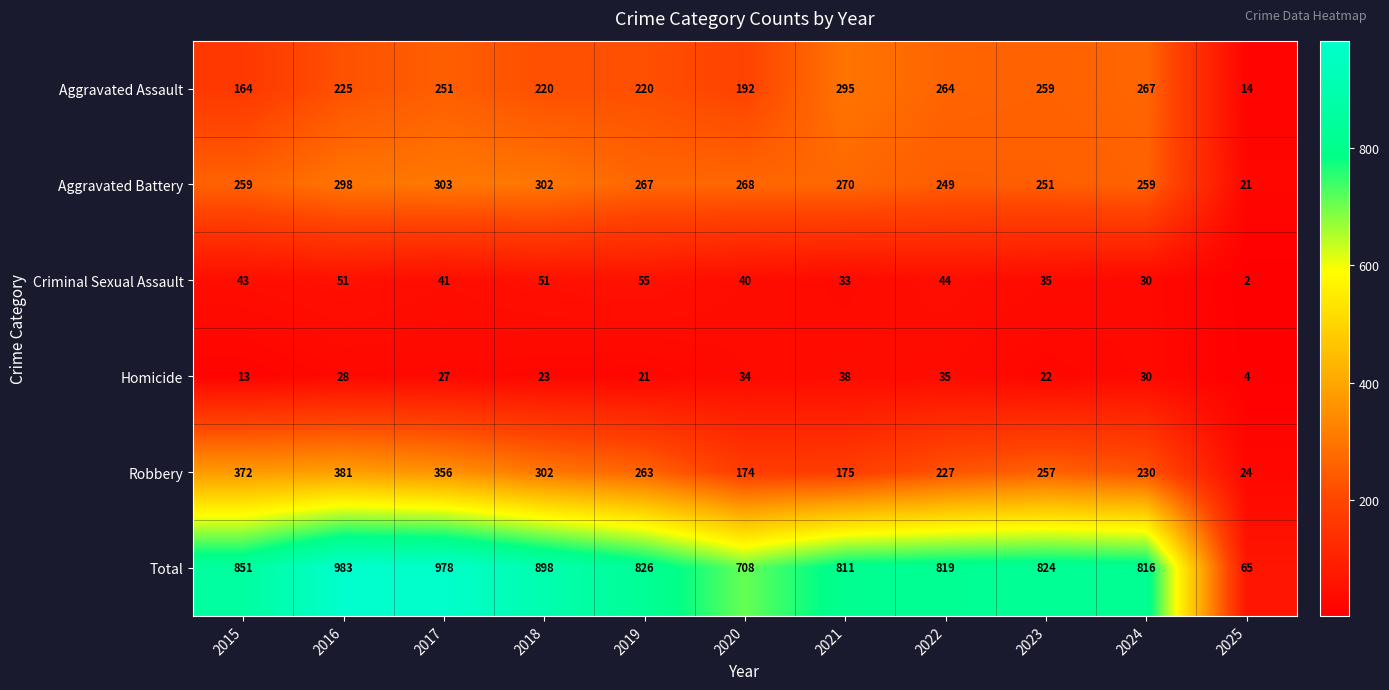

At which category does the chart reach its minimum across all series?

2025